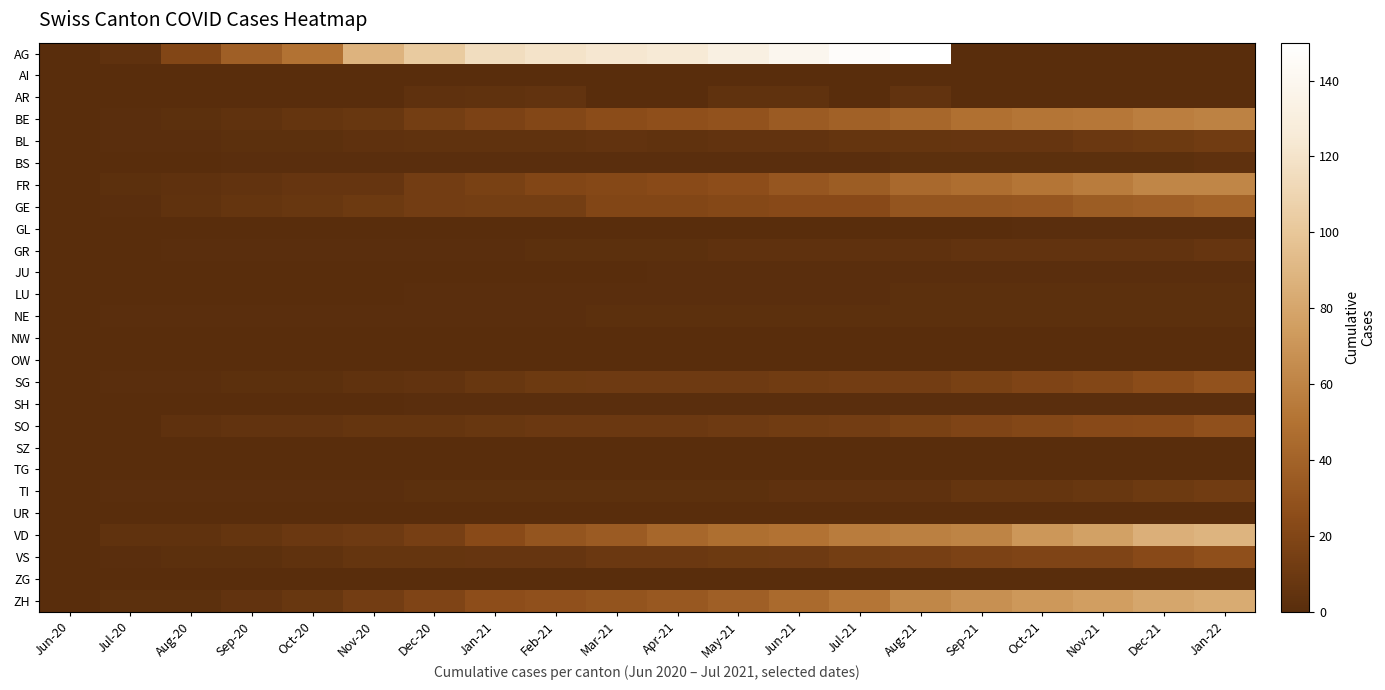

Reading left to right, list all the values displayed in this chart.

AG: Jun-20=0	Jul-20=3	Aug-20=20	Sep-20=38	Oct-20=50	Nov-20=88	Dec-20=103	Jan-21=116	Feb-21=120	Mar-21=123	Apr-21=125	May-21=132	Jun-21=140	Jul-21=147	Aug-21=153	Sep-21=0	Oct-21=0	Nov-21=0	Dec-21=0	Jan-22=0
AI: Jun-20=0	Jul-20=0	Aug-20=0	Sep-20=0	Oct-20=0	Nov-20=0	Dec-20=0	Jan-21=0	Feb-21=0	Mar-21=0	Apr-21=0	May-21=0	Jun-21=0	Jul-21=0	Aug-21=0	Sep-21=0	Oct-21=0	Nov-21=0	Dec-21=0	Jan-22=0
AR: Jun-20=0	Jul-20=0	Aug-20=0	Sep-20=0	Oct-20=0	Nov-20=0	Dec-20=3	Jan-21=4	Feb-21=5	Mar-21=0	Apr-21=0	May-21=4	Jun-21=4	Jul-21=0	Aug-21=5	Sep-21=0	Oct-21=0	Nov-21=0	Dec-21=0	Jan-22=0
BE: Jun-20=0	Jul-20=1	Aug-20=2	Sep-20=4	Oct-20=6	Nov-20=8	Dec-20=14	Jan-21=17	Feb-21=21	Mar-21=25	Apr-21=27	May-21=29	Jun-21=35	Jul-21=39	Aug-21=43	Sep-21=49	Oct-21=52	Nov-21=53	Dec-21=57	Jan-22=59
BL: Jun-20=0	Jul-20=1	Aug-20=1	Sep-20=2	Oct-20=2	Nov-20=3	Dec-20=4	Jan-21=4	Feb-21=4	Mar-21=5	Apr-21=4	May-21=5	Jun-21=5	Jul-21=6	Aug-21=6	Sep-21=7	Oct-21=7	Nov-21=9	Dec-21=10	Jan-22=12
BS: Jun-20=0	Jul-20=0	Aug-20=0	Sep-20=1	Oct-20=1	Nov-20=1	Dec-20=1	Jan-21=1	Feb-21=1	Mar-21=1	Apr-21=1	May-21=1	Jun-21=1	Jul-21=1	Aug-21=2	Sep-21=2	Oct-21=2	Nov-21=2	Dec-21=2	Jan-22=3
FR: Jun-20=0	Jul-20=2	Aug-20=3	Sep-20=5	Oct-20=7	Nov-20=7	Dec-20=13	Jan-21=16	Feb-21=20	Mar-21=22	Apr-21=24	May-21=26	Jun-21=32	Jul-21=36	Aug-21=44	Sep-21=47	Oct-21=52	Nov-21=56	Dec-21=61	Jan-22=61
GE: Jun-20=0	Jul-20=1	Aug-20=4	Sep-20=6	Oct-20=8	Nov-20=10	Dec-20=13	Jan-21=14	Feb-21=14	Mar-21=20	Apr-21=20	May-21=22	Jun-21=23	Jul-21=23	Aug-21=31	Sep-21=31	Oct-21=32	Nov-21=36	Dec-21=38	Jan-22=40
GL: Jun-20=0	Jul-20=0	Aug-20=0	Sep-20=0	Oct-20=0	Nov-20=0	Dec-20=0	Jan-21=0	Feb-21=0	Mar-21=0	Apr-21=0	May-21=0	Jun-21=0	Jul-21=0	Aug-21=0	Sep-21=0	Oct-21=1	Nov-21=1	Dec-21=1	Jan-22=1
GR: Jun-20=0	Jul-20=0	Aug-20=1	Sep-20=1	Oct-20=1	Nov-20=1	Dec-20=1	Jan-21=1	Feb-21=2	Mar-21=2	Apr-21=2	May-21=3	Jun-21=3	Jul-21=3	Aug-21=3	Sep-21=5	Oct-21=5	Nov-21=5	Dec-21=5	Jan-22=7
JU: Jun-20=0	Jul-20=0	Aug-20=0	Sep-20=0	Oct-20=0	Nov-20=0	Dec-20=0	Jan-21=0	Feb-21=0	Mar-21=0	Apr-21=1	May-21=1	Jun-21=1	Jul-21=1	Aug-21=1	Sep-21=1	Oct-21=1	Nov-21=1	Dec-21=1	Jan-22=1
LU: Jun-20=0	Jul-20=0	Aug-20=0	Sep-20=0	Oct-20=0	Nov-20=0	Dec-20=1	Jan-21=1	Feb-21=1	Mar-21=1	Apr-21=1	May-21=1	Jun-21=1	Jul-21=1	Aug-21=2	Sep-21=2	Oct-21=2	Nov-21=2	Dec-21=2	Jan-22=2
NE: Jun-20=0	Jul-20=1	Aug-20=1	Sep-20=1	Oct-20=1	Nov-20=1	Dec-20=1	Jan-21=1	Feb-21=1	Mar-21=2	Apr-21=2	May-21=2	Jun-21=2	Jul-21=2	Aug-21=2	Sep-21=2	Oct-21=2	Nov-21=2	Dec-21=2	Jan-22=2
NW: Jun-20=0	Jul-20=0	Aug-20=0	Sep-20=0	Oct-20=0	Nov-20=0	Dec-20=0	Jan-21=0	Feb-21=0	Mar-21=0	Apr-21=0	May-21=0	Jun-21=0	Jul-21=0	Aug-21=0	Sep-21=0	Oct-21=0	Nov-21=0	Dec-21=0	Jan-22=0
OW: Jun-20=0	Jul-20=0	Aug-20=0	Sep-20=0	Oct-20=0	Nov-20=0	Dec-20=0	Jan-21=0	Feb-21=0	Mar-21=0	Apr-21=0	May-21=0	Jun-21=0	Jul-21=0	Aug-21=0	Sep-21=0	Oct-21=0	Nov-21=0	Dec-21=0	Jan-22=0
SG: Jun-20=0	Jul-20=1	Aug-20=1	Sep-20=2	Oct-20=2	Nov-20=4	Dec-20=5	Jan-21=8	Feb-21=10	Mar-21=11	Apr-21=11	May-21=11	Jun-21=12	Jul-21=13	Aug-21=13	Sep-21=16	Oct-21=19	Nov-21=21	Dec-21=25	Jan-22=29
SH: Jun-20=0	Jul-20=0	Aug-20=0	Sep-20=0	Oct-20=0	Nov-20=0	Dec-20=1	Jan-21=1	Feb-21=1	Mar-21=1	Apr-21=1	May-21=1	Jun-21=1	Jul-21=1	Aug-21=1	Sep-21=1	Oct-21=1	Nov-21=1	Dec-21=1	Jan-22=1
SO: Jun-20=0	Jul-20=0	Aug-20=3	Sep-20=5	Oct-20=5	Nov-20=6	Dec-20=6	Jan-21=8	Feb-21=9	Mar-21=9	Apr-21=9	May-21=11	Jun-21=12	Jul-21=13	Aug-21=16	Sep-21=19	Oct-21=21	Nov-21=23	Dec-21=24	Jan-22=28
SZ: Jun-20=0	Jul-20=0	Aug-20=0	Sep-20=0	Oct-20=0	Nov-20=0	Dec-20=0	Jan-21=0	Feb-21=0	Mar-21=0	Apr-21=0	May-21=0	Jun-21=0	Jul-21=0	Aug-21=0	Sep-21=0	Oct-21=0	Nov-21=0	Dec-21=0	Jan-22=0
TG: Jun-20=0	Jul-20=0	Aug-20=0	Sep-20=0	Oct-20=0	Nov-20=0	Dec-20=0	Jan-21=0	Feb-21=0	Mar-21=0	Apr-21=0	May-21=0	Jun-21=0	Jul-21=0	Aug-21=0	Sep-21=0	Oct-21=0	Nov-21=0	Dec-21=0	Jan-22=0
TI: Jun-20=0	Jul-20=1	Aug-20=1	Sep-20=1	Oct-20=1	Nov-20=1	Dec-20=2	Jan-21=2	Feb-21=2	Mar-21=2	Apr-21=2	May-21=2	Jun-21=3	Jul-21=3	Aug-21=3	Sep-21=6	Oct-21=6	Nov-21=8	Dec-21=10	Jan-22=12
UR: Jun-20=0	Jul-20=0	Aug-20=0	Sep-20=0	Oct-20=0	Nov-20=0	Dec-20=0	Jan-21=0	Feb-21=0	Mar-21=0	Apr-21=0	May-21=0	Jun-21=0	Jul-21=0	Aug-21=0	Sep-21=0	Oct-21=0	Nov-21=0	Dec-21=0	Jan-22=0
VD: Jun-20=0	Jul-20=4	Aug-20=4	Sep-20=6	Oct-20=9	Nov-20=11	Dec-20=15	Jan-21=24	Feb-21=31	Mar-21=35	Apr-21=43	May-21=48	Jun-21=50	Jul-21=56	Aug-21=58	Sep-21=60	Oct-21=71	Nov-21=77	Dec-21=86	Jan-22=89
VS: Jun-20=0	Jul-20=1	Aug-20=2	Sep-20=2	Oct-20=4	Nov-20=6	Dec-20=6	Jan-21=7	Feb-21=7	Mar-21=9	Apr-21=9	May-21=10	Jun-21=11	Jul-21=14	Aug-21=15	Sep-21=17	Oct-21=19	Nov-21=19	Dec-21=23	Jan-22=27
ZG: Jun-20=0	Jul-20=0	Aug-20=0	Sep-20=0	Oct-20=0	Nov-20=0	Dec-20=0	Jan-21=0	Feb-21=0	Mar-21=0	Apr-21=0	May-21=0	Jun-21=0	Jul-21=0	Aug-21=0	Sep-21=0	Oct-21=0	Nov-21=0	Dec-21=0	Jan-22=0
ZH: Jun-20=0	Jul-20=2	Aug-20=2	Sep-20=5	Oct-20=8	Nov-20=13	Dec-20=19	Jan-21=26	Feb-21=28	Mar-21=30	Apr-21=33	May-21=38	Jun-21=45	Jul-21=52	Aug-21=62	Sep-21=67	Oct-21=72	Nov-21=75	Dec-21=80	Jan-22=83